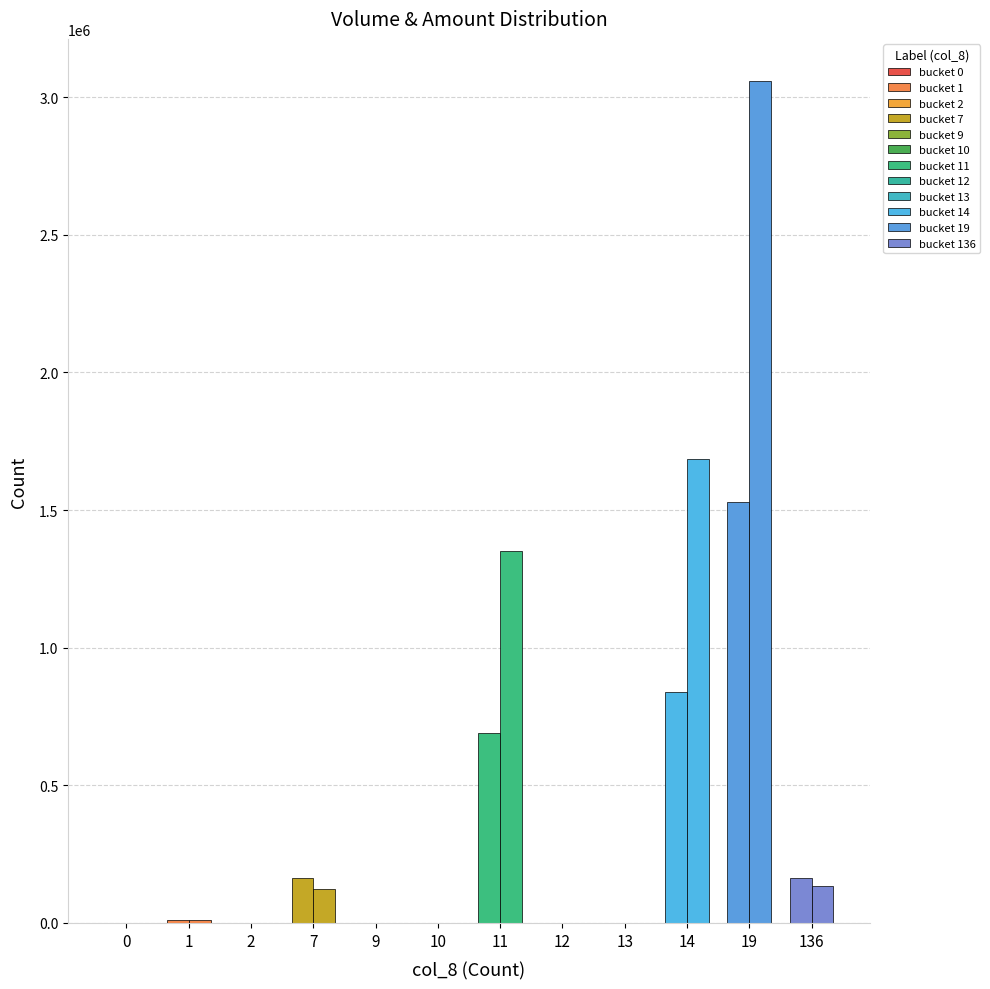

How many groups of bars are there?

12